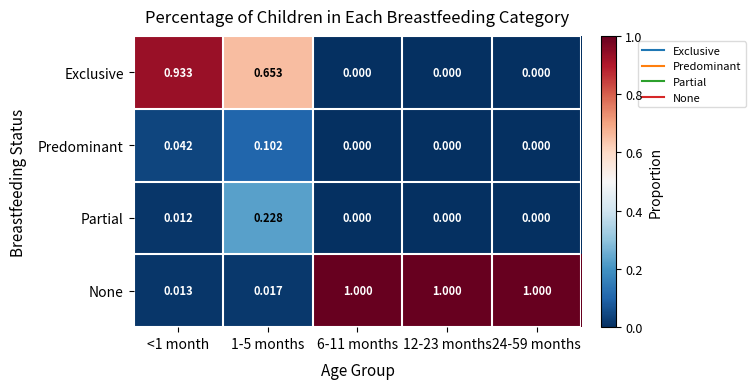

Is the value of None at <1 month greater than the value of Predominant at <1 month?

No